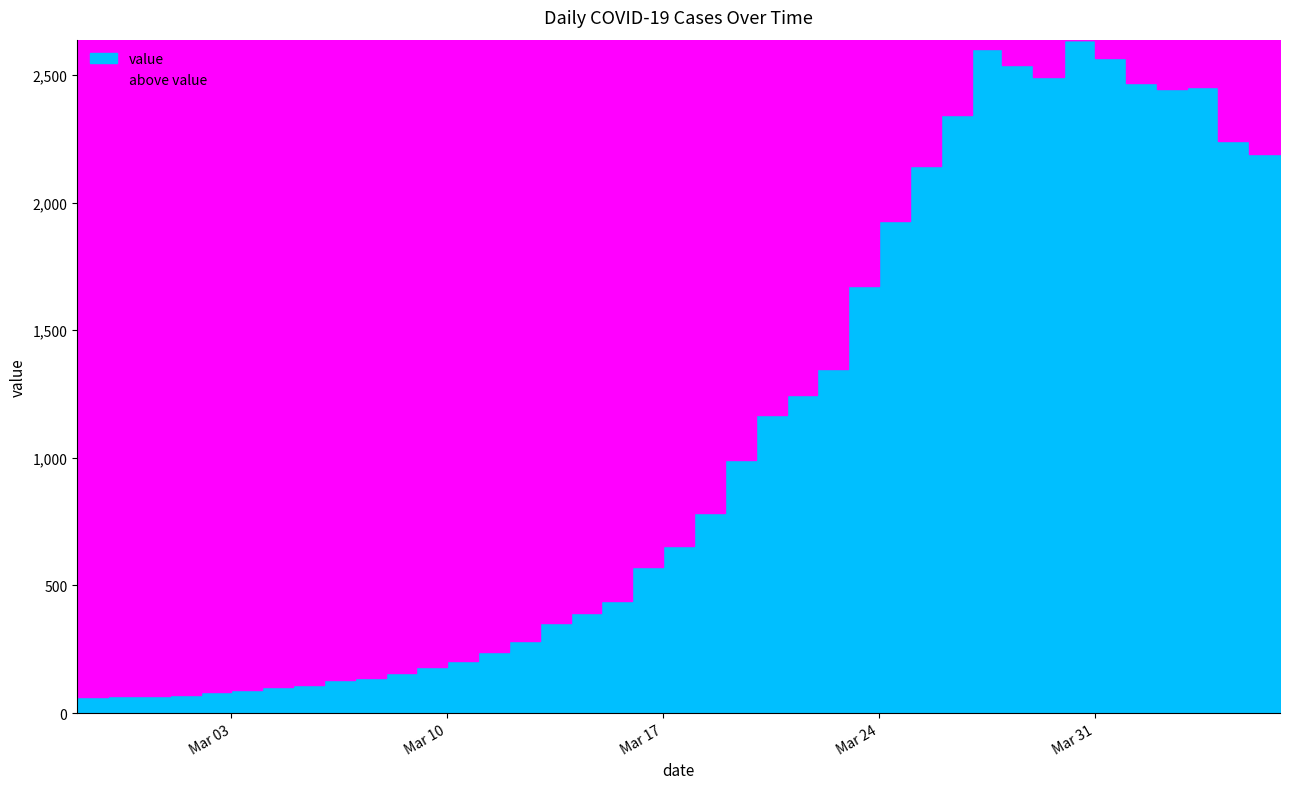

The chart shows a value of 61 at 2020-03-08. True or false?

False